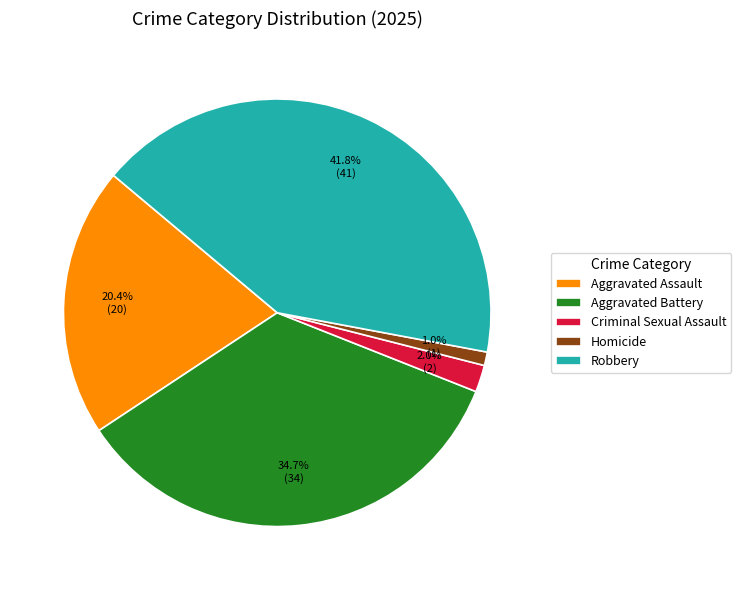

Is it true that Homicide is 1% of the pie?

True